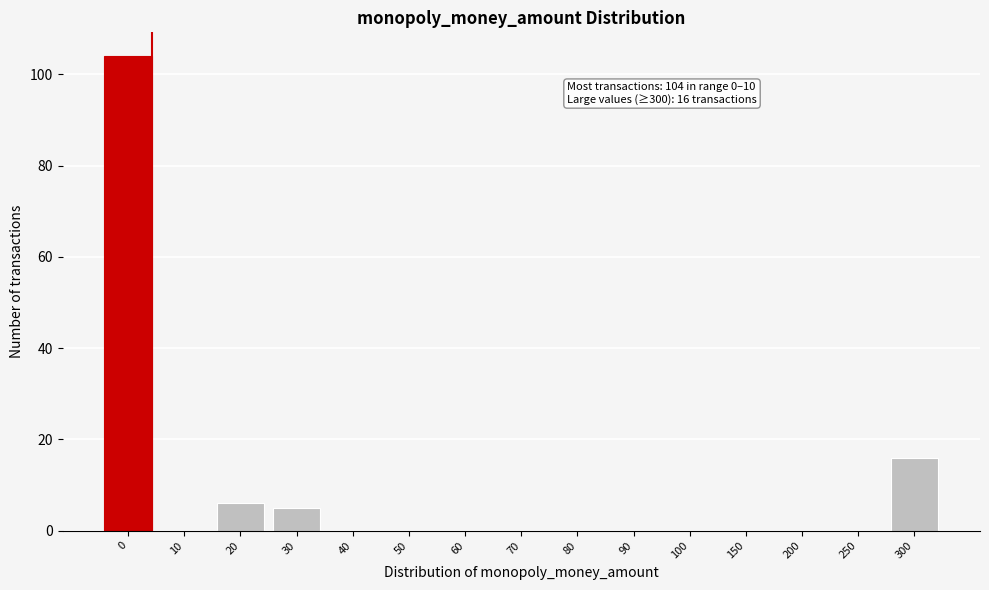

Reading left to right, what are all the values shown in this chart?

0=104	10=0	20=6	30=5	40=0	50=0	60=0	70=0	80=0	90=0	100=0	150=0	200=0	250=0	300=16